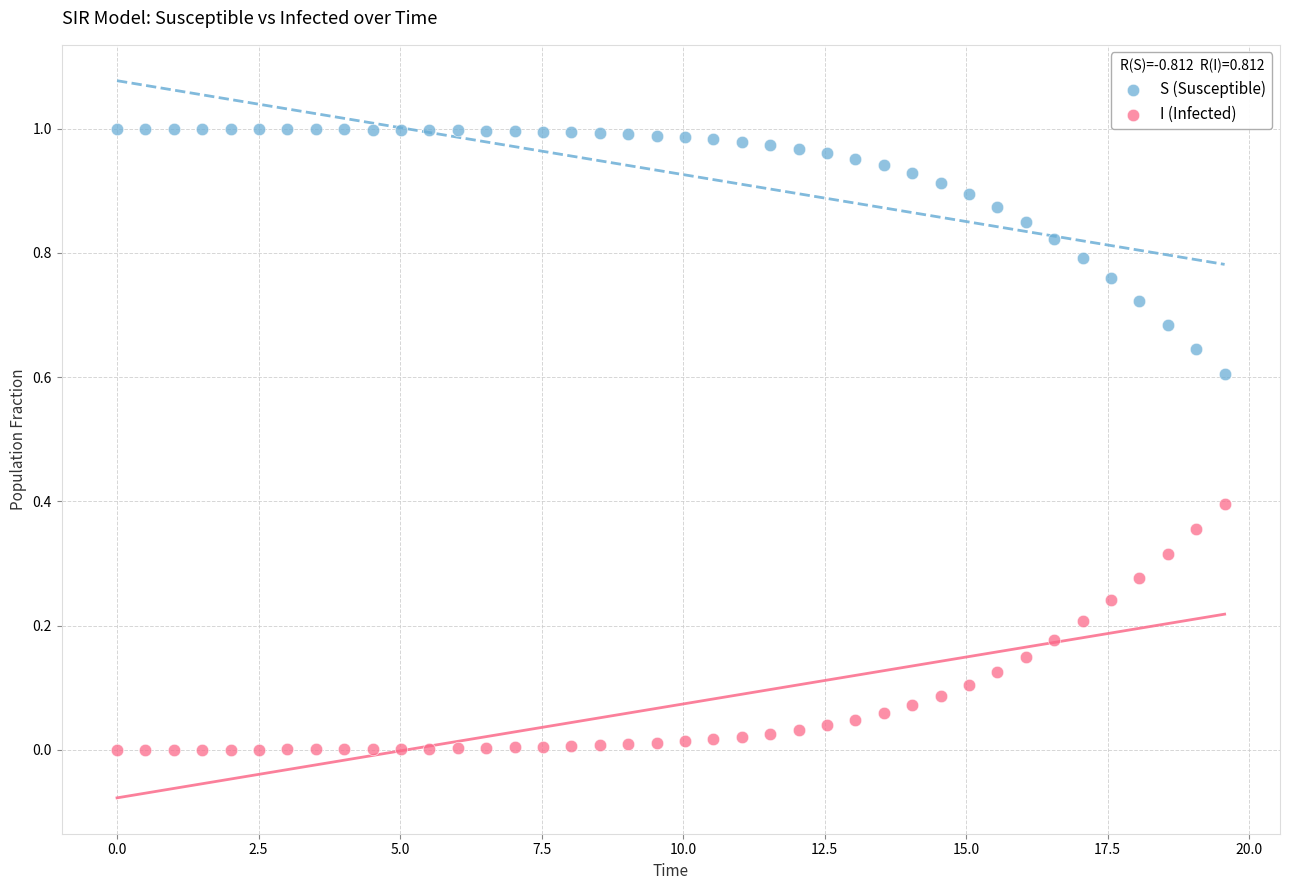

Which series contains the highest Y value?

S (Susceptible)